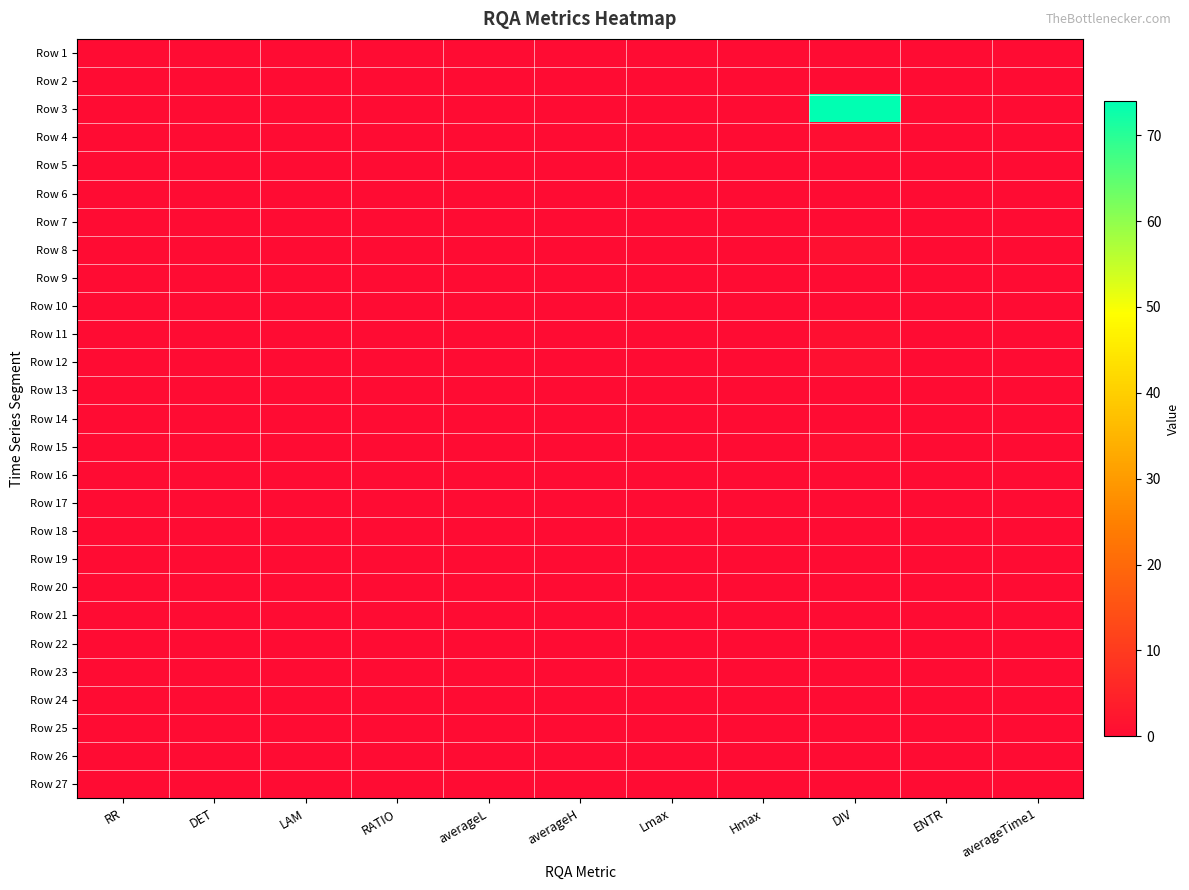

How many categories are shown in the chart?

11